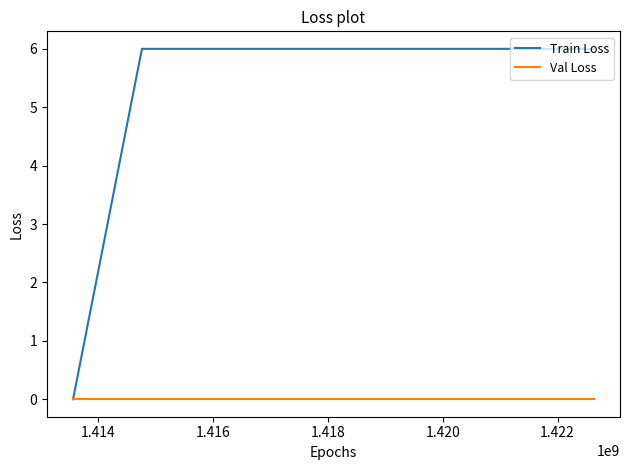

Which series has the widest spread of values?

Train Loss